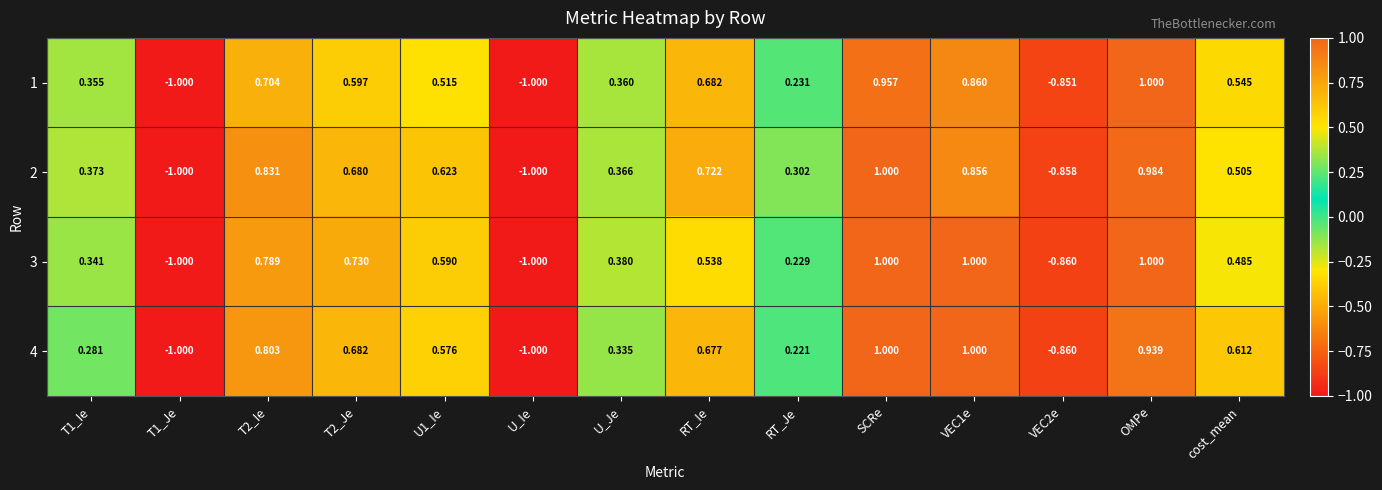

At which category is the sum across all series the highest?

SCRe